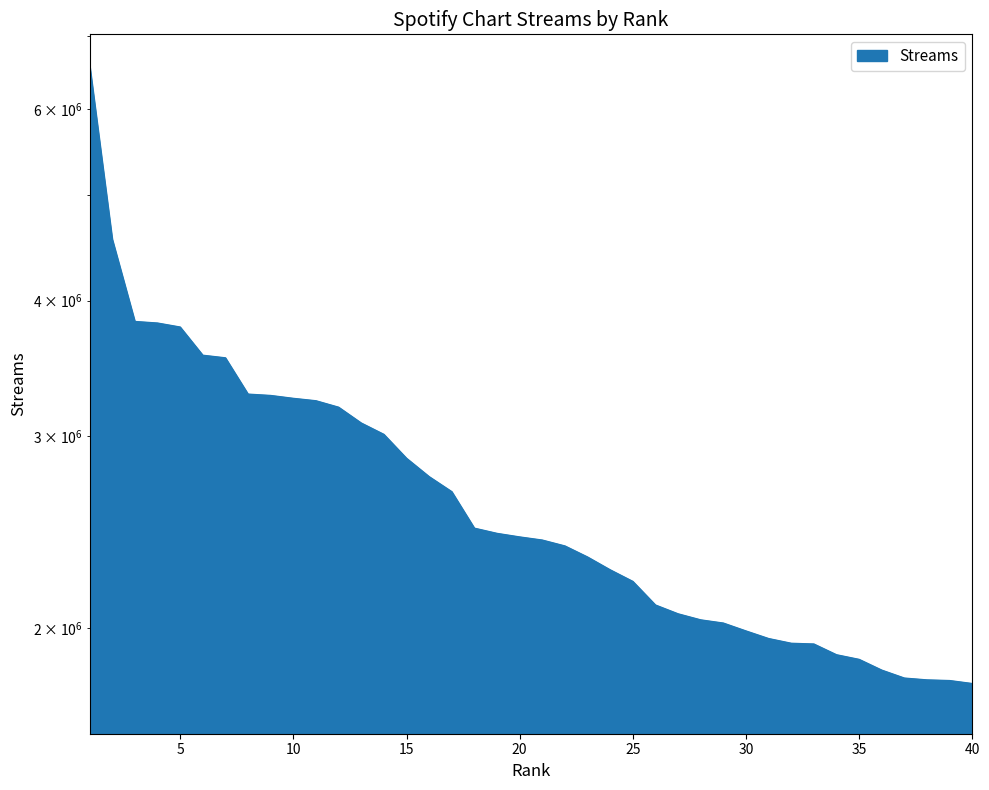

True or false: the data shows 3232974 at 11.

True